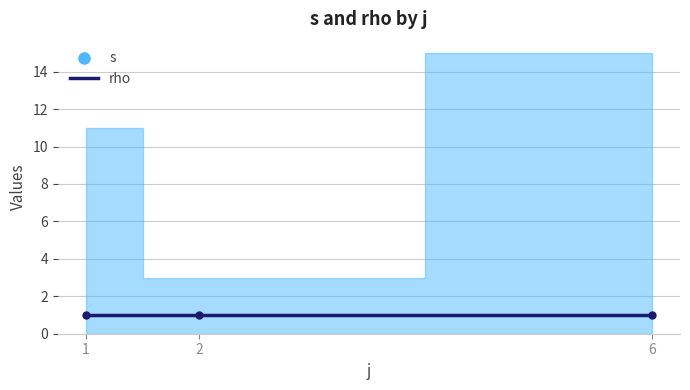

Which series changed the most between 1 and 6?

s